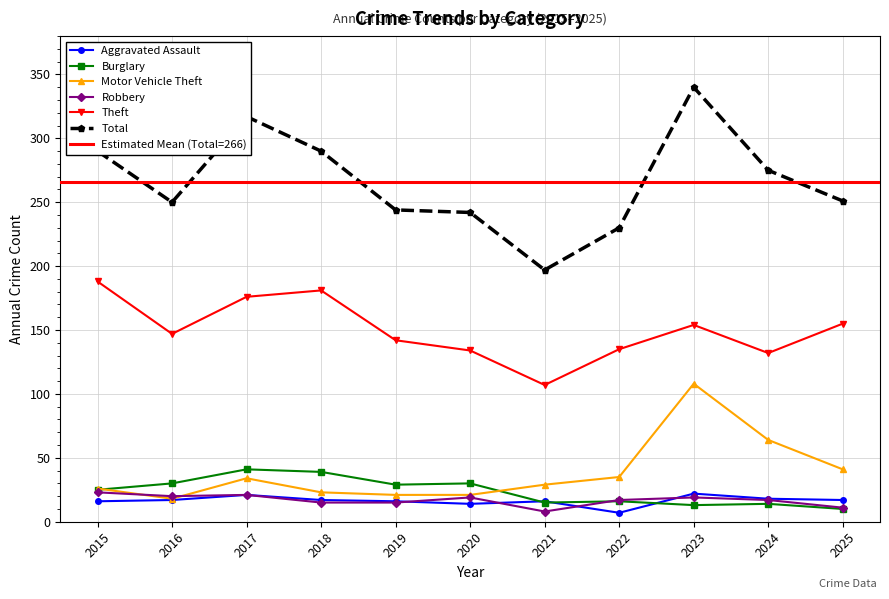

Which series has the widest spread of values?

Total